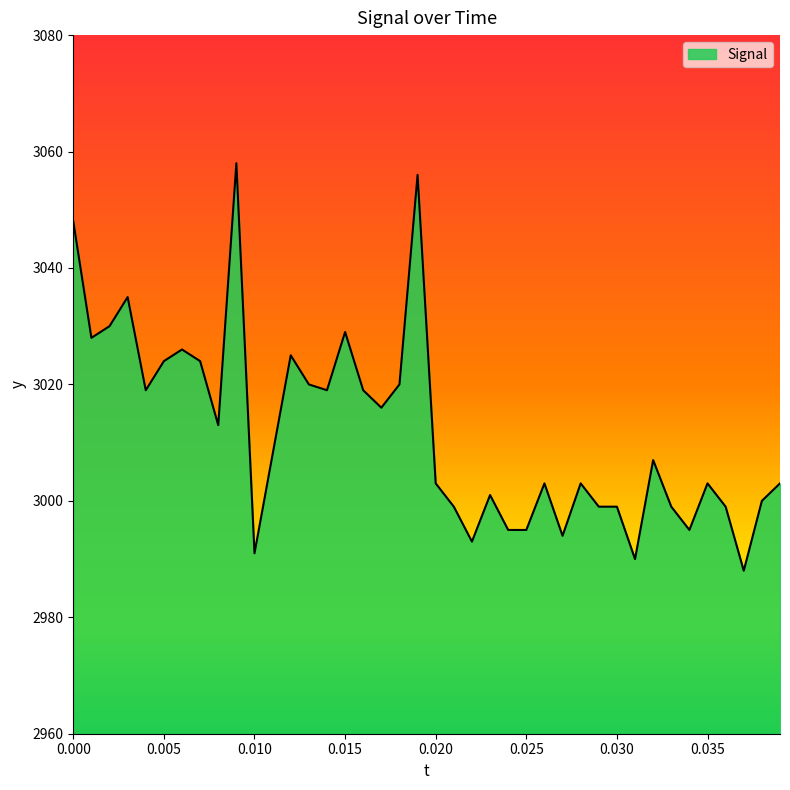

What is the difference between the maximum and minimum values?

70